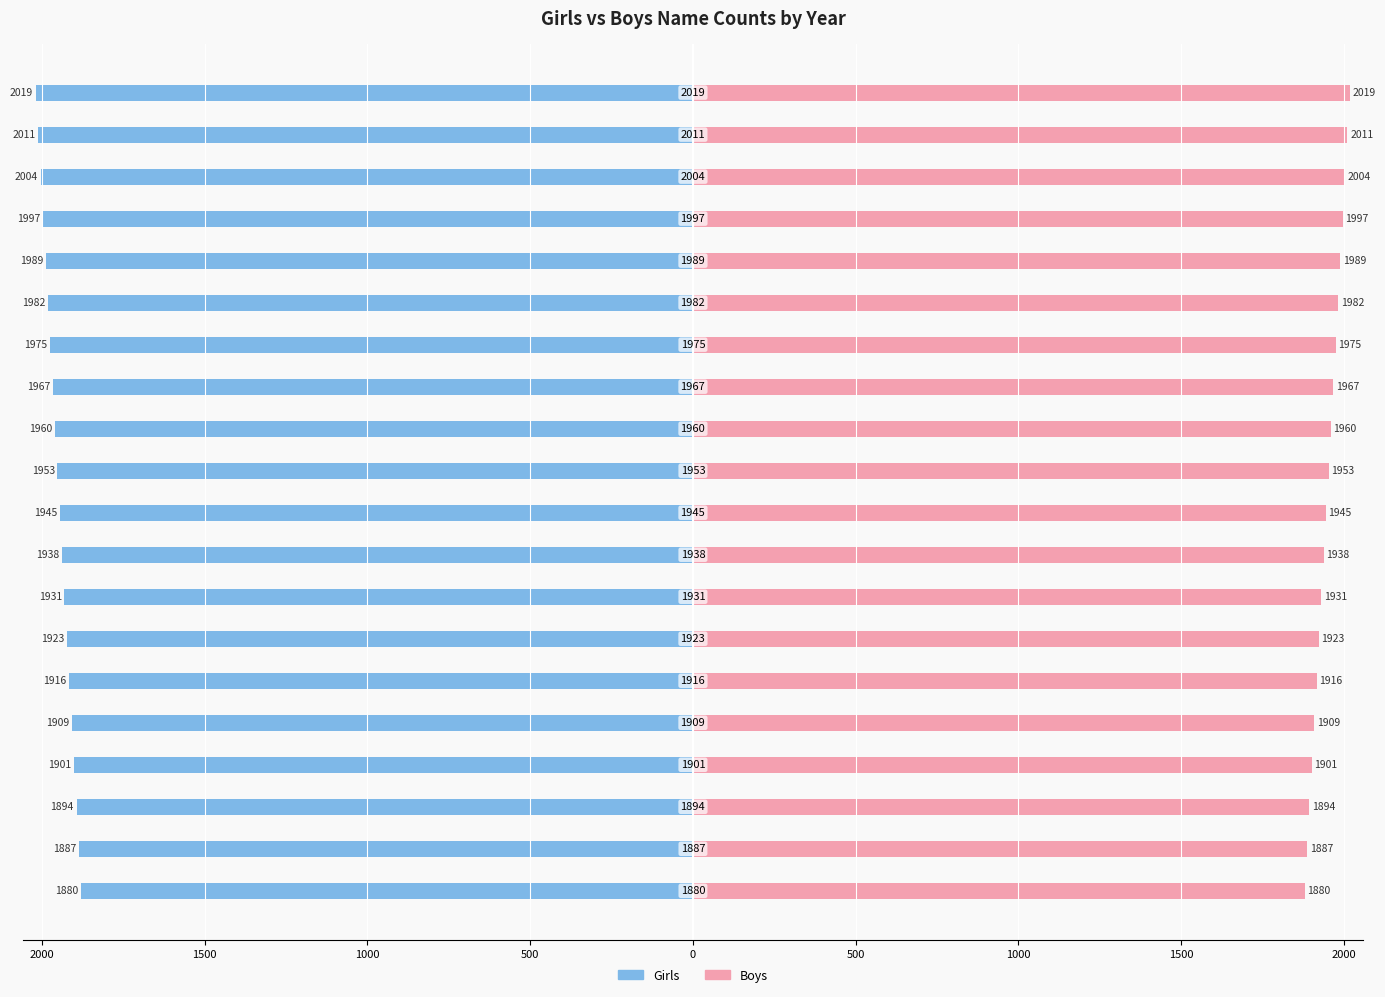

Is it true that Boys equals 1909 at 0?

True